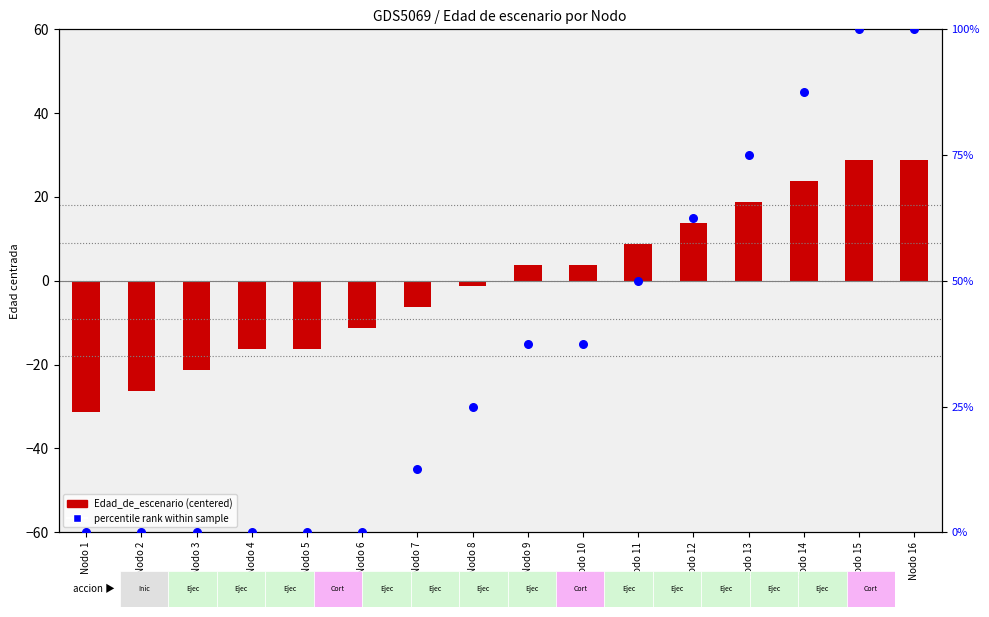

What are all the series names shown in the legend?

Edad_de_escenario (centered), percentile rank within sample